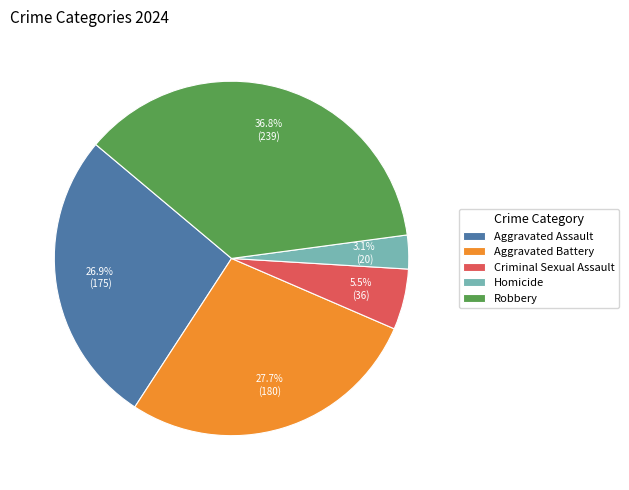

What is the ratio of the value at Homicide to the value at Aggravated Battery?

0.1